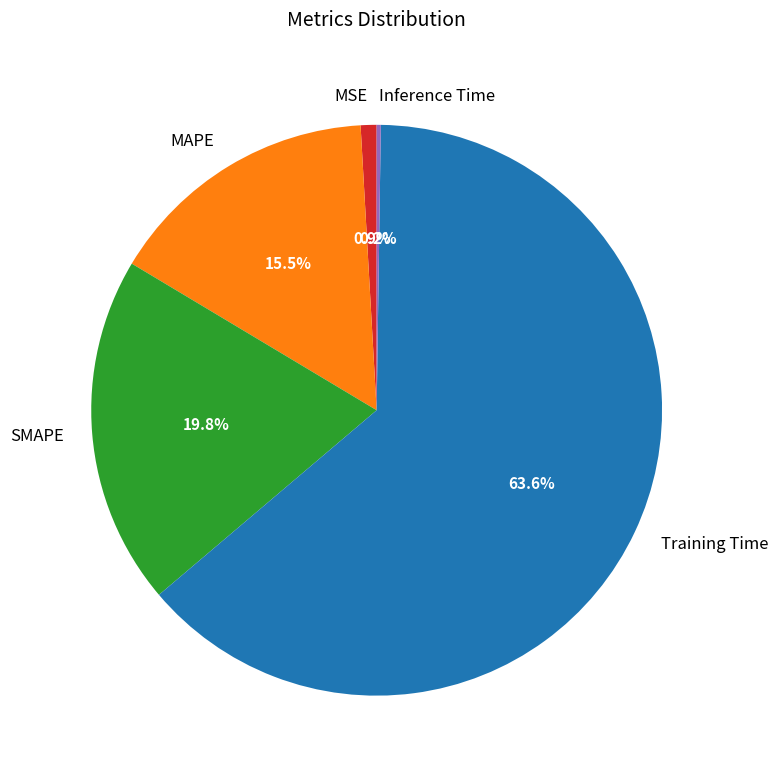

What is the largest slice in the pie chart?

Training Time